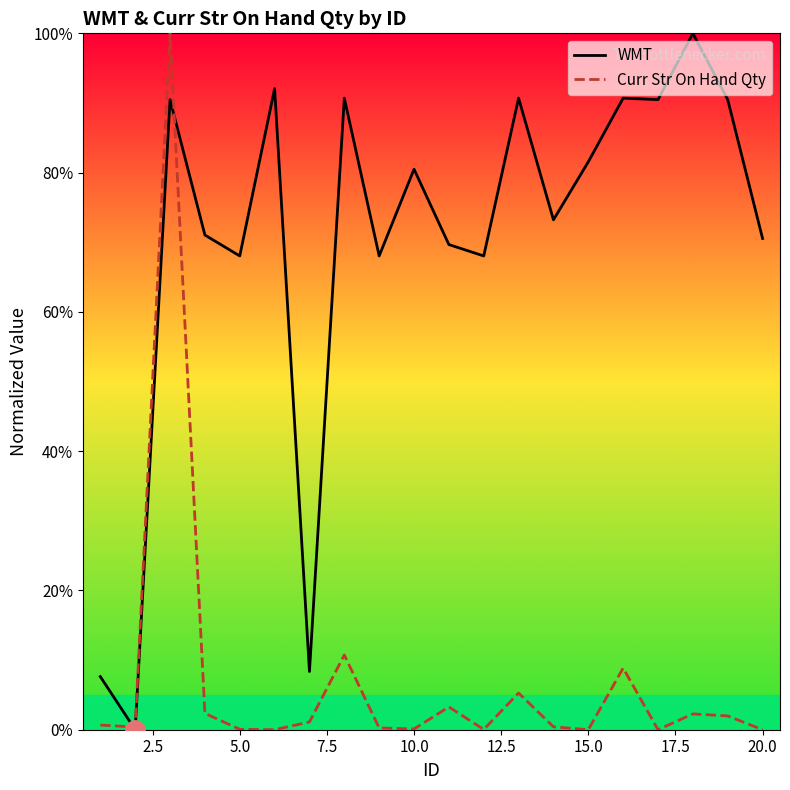

Rank the series by their average value, from lowest to highest.

Curr Str On Hand Qty, WMT